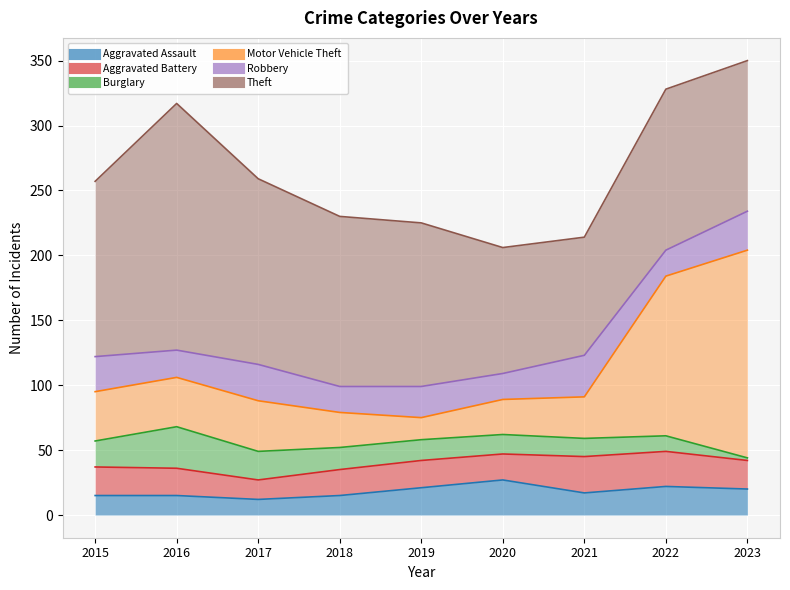

Where is the first local minimum for Aggravated Assault?

2017